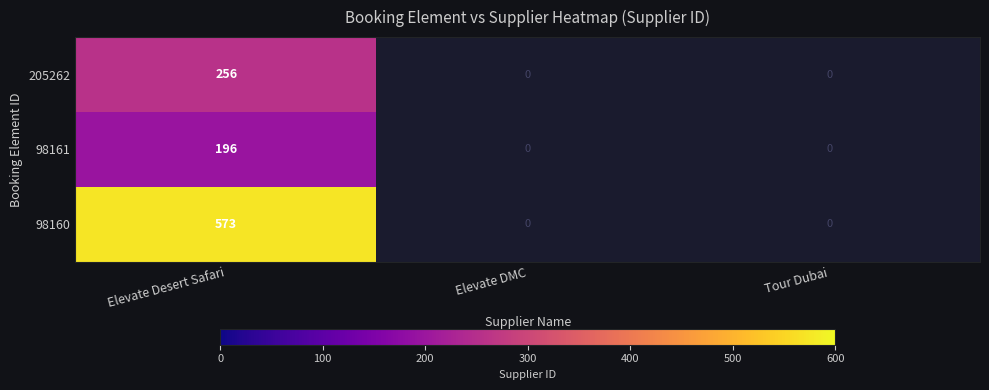

The value of 205262 at Elevate Desert Safari is 256. True or false?

True